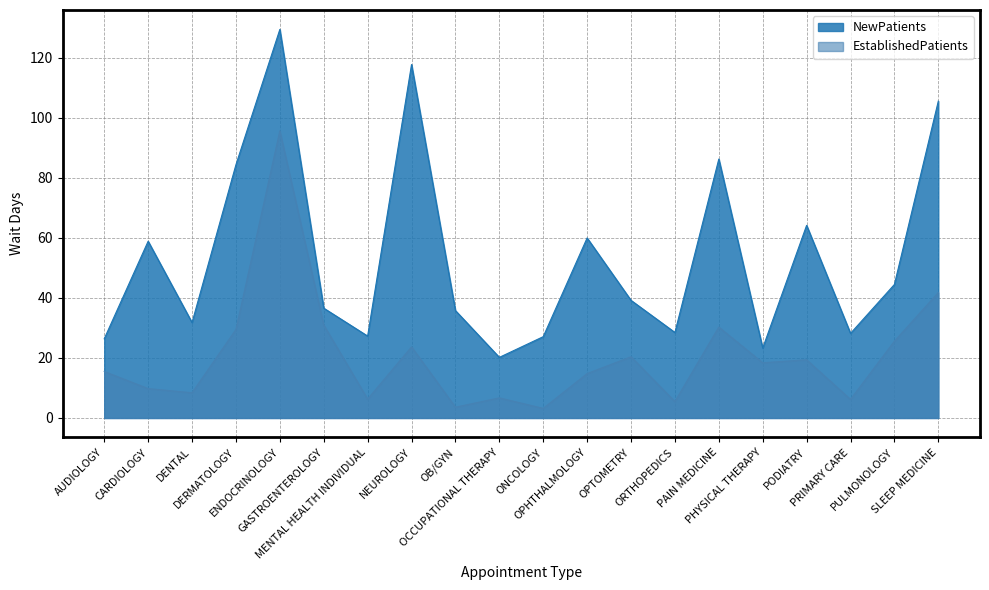

At which label does NewPatients first exceed 39?

CARDIOLOGY